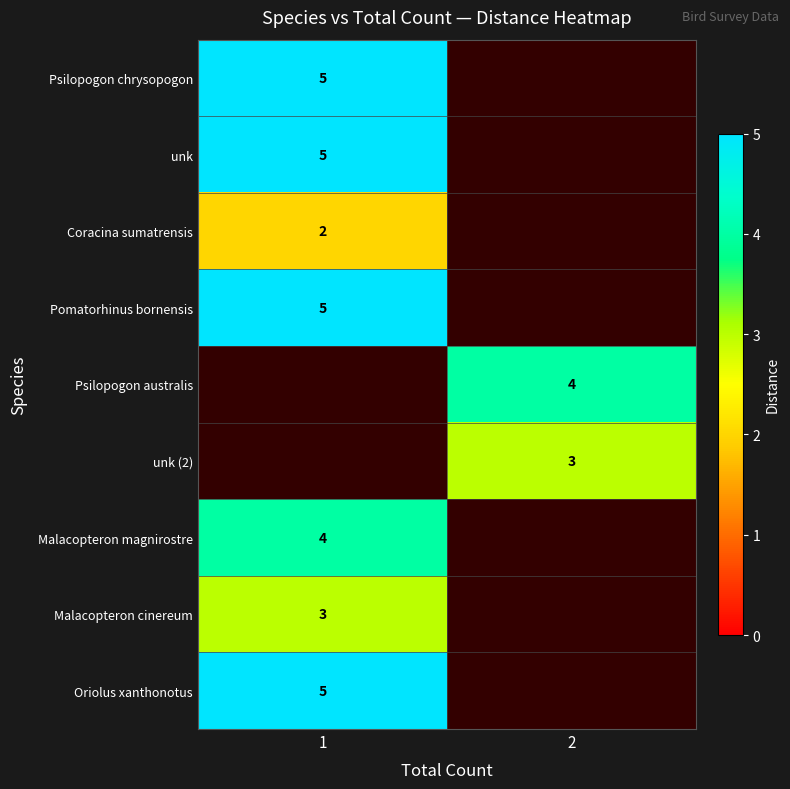

True or false: Pomatorhinus bornensis has a value of 5 at 1.

True